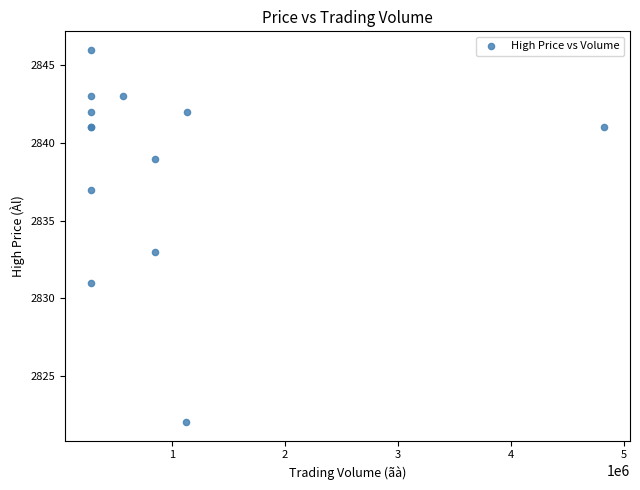

What Y value in the scatter plot is closest to 2834?

2833